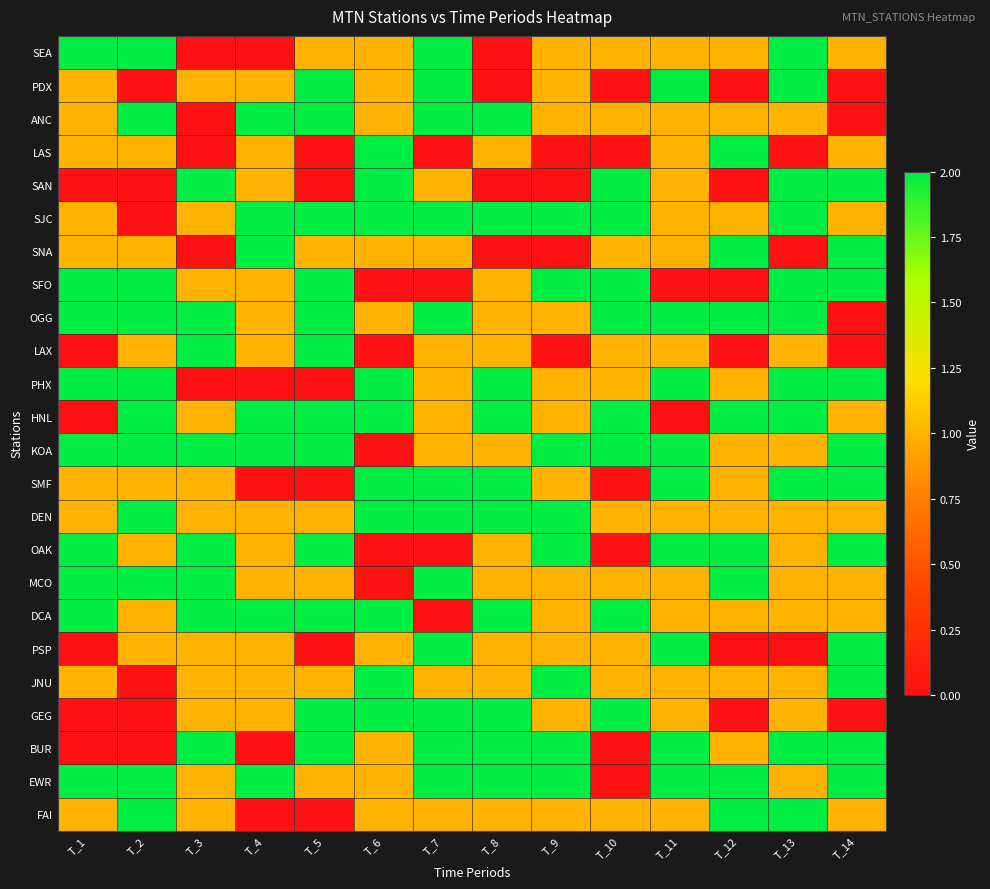

At which category does the chart reach its peak across all series?

T_1